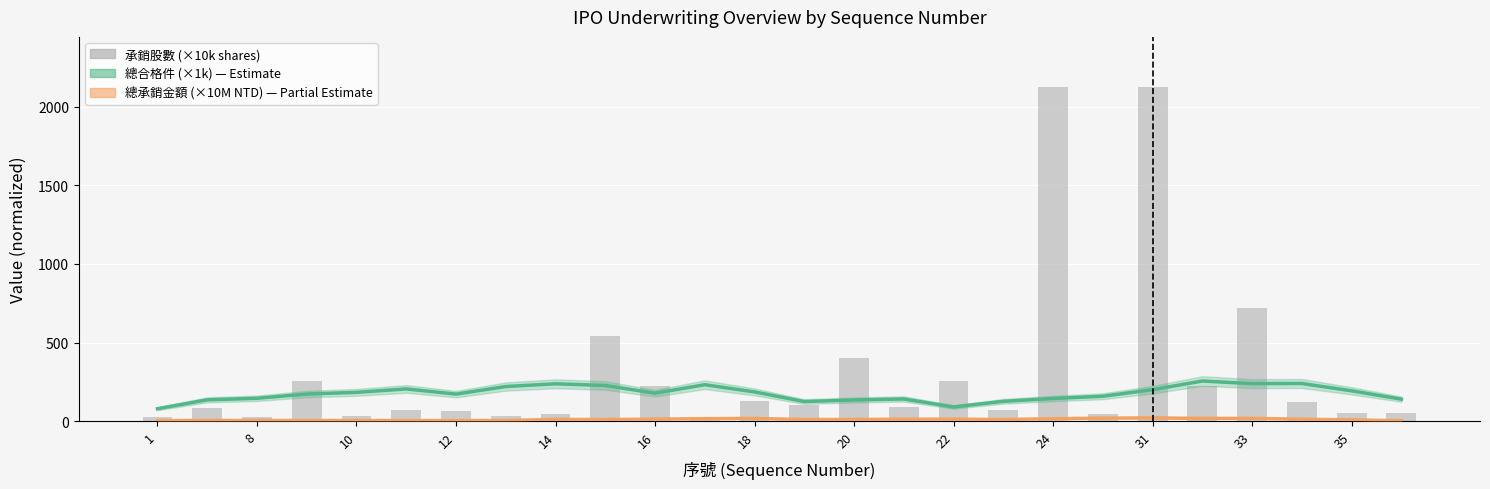

Is it true that 總承銷金額 (×10M NTD) equals 9.8 at 17?

True